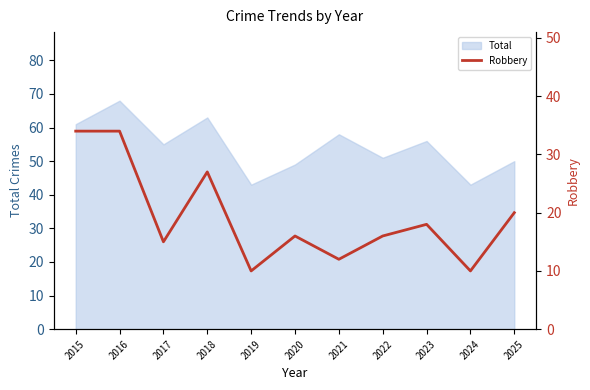

The value of Total at 2022 is 51. True or false?

True